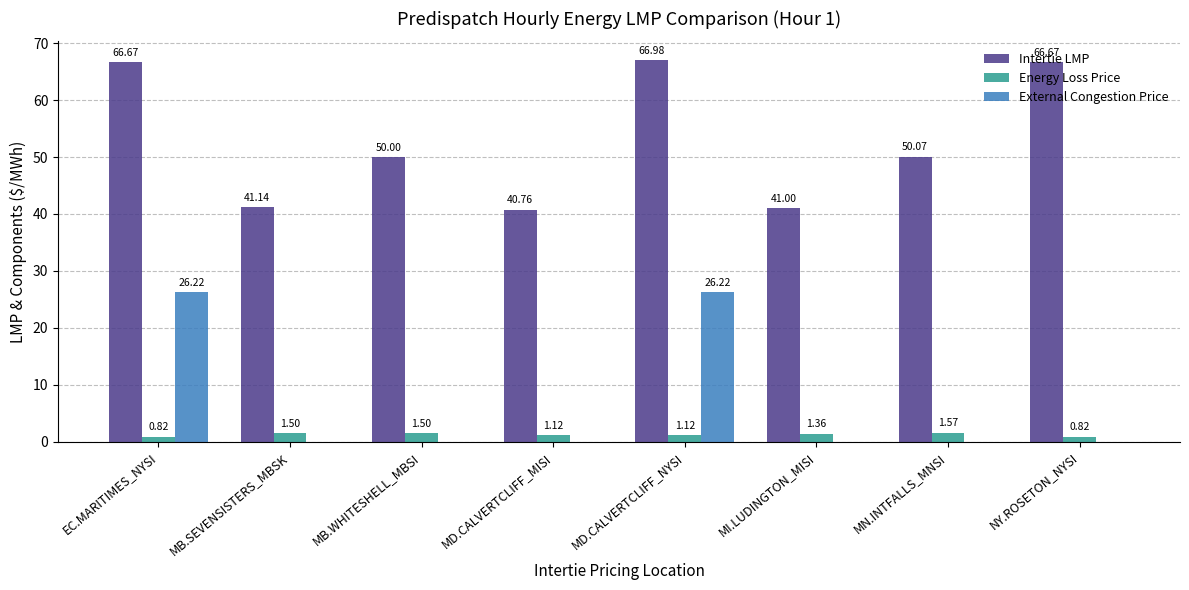

Which category has the highest value across all series?

MD.CALVERTCLIFF_NYSI